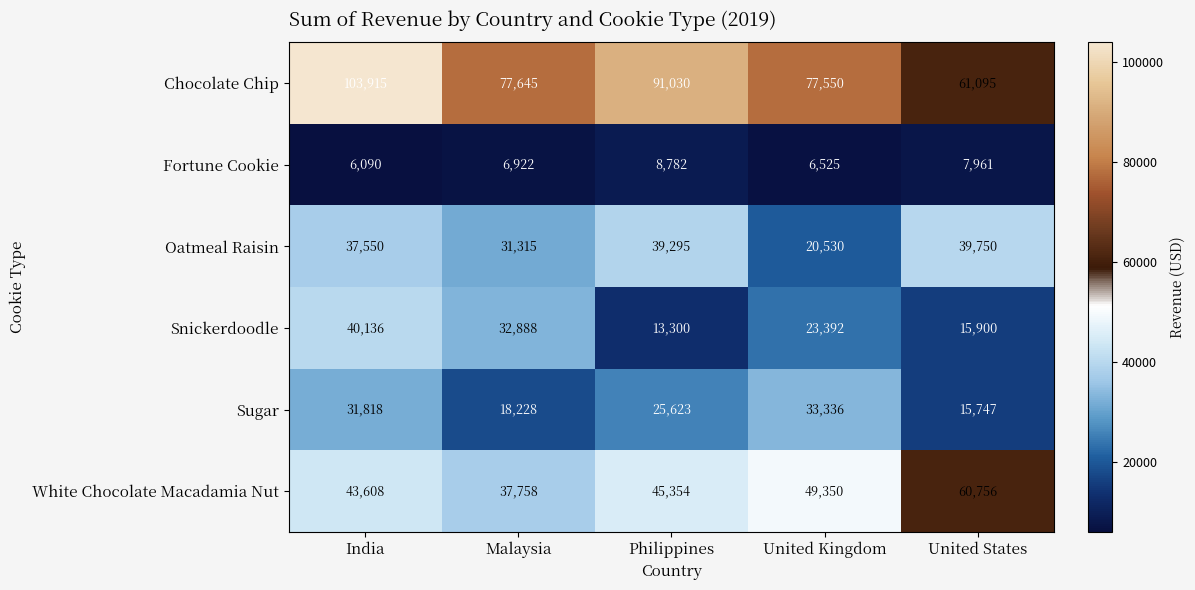

At which category is the sum across all series the highest?

India